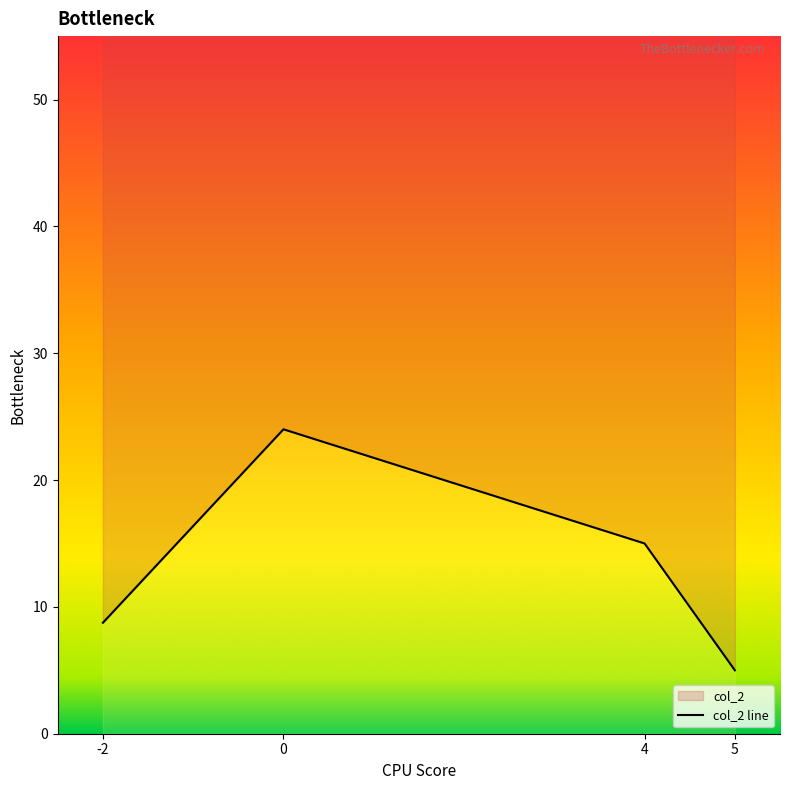

List the labels in order of value, largest first.

0, 4, -2, 5